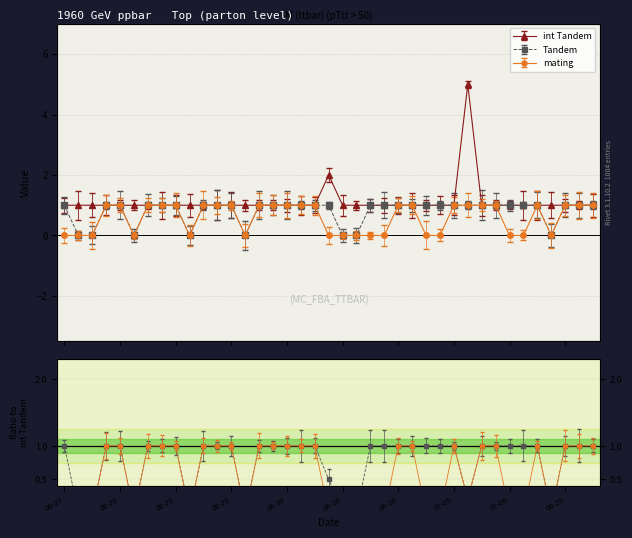

The value of Tandem at 2016-06-29 is 1. True or false?

False